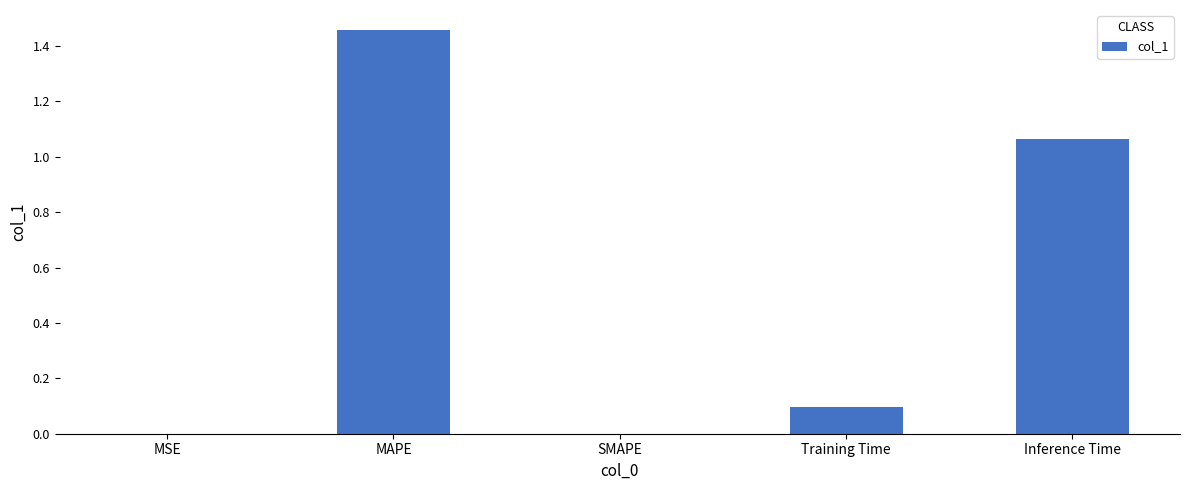

Between Inference Time and MSE, which is larger?

Inference Time